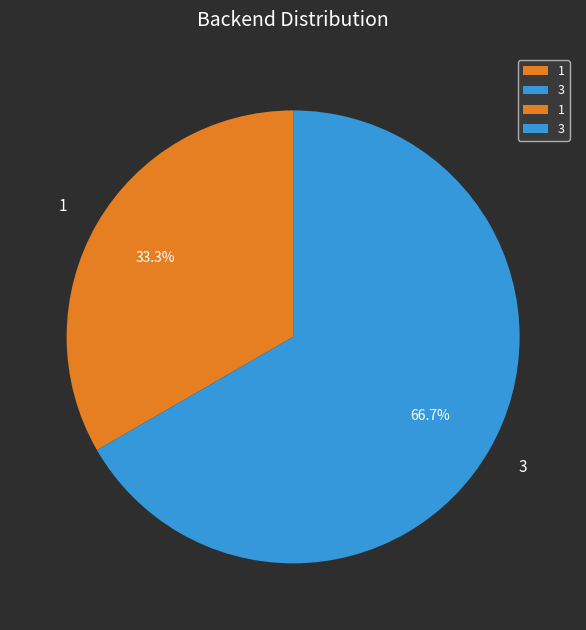

To the nearest percent, what is the combined percentage of 1 and 3?

100%